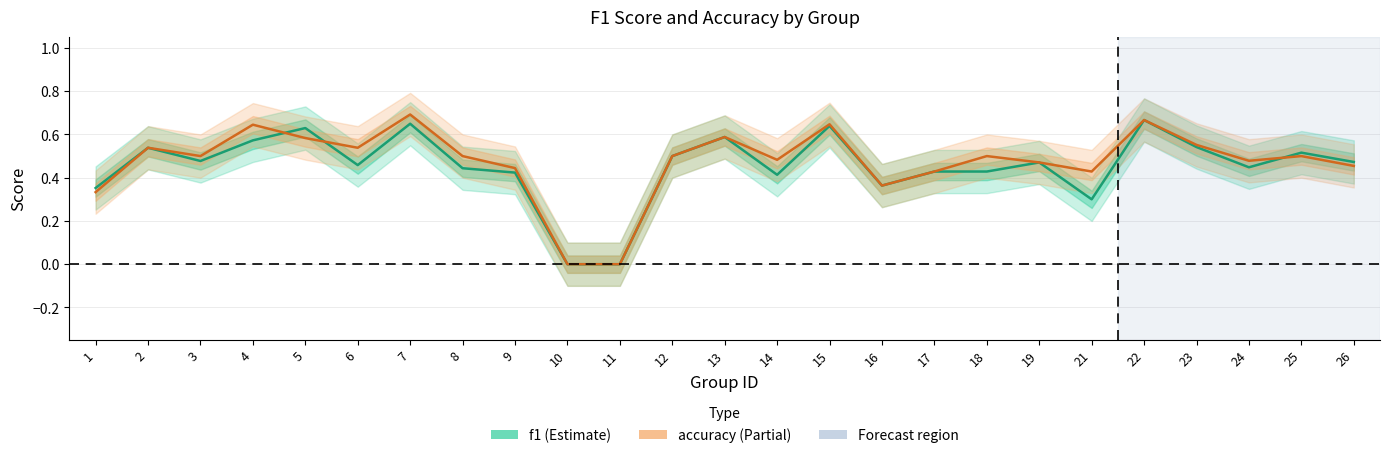

How many accuracy values are between 0 and 1?

25